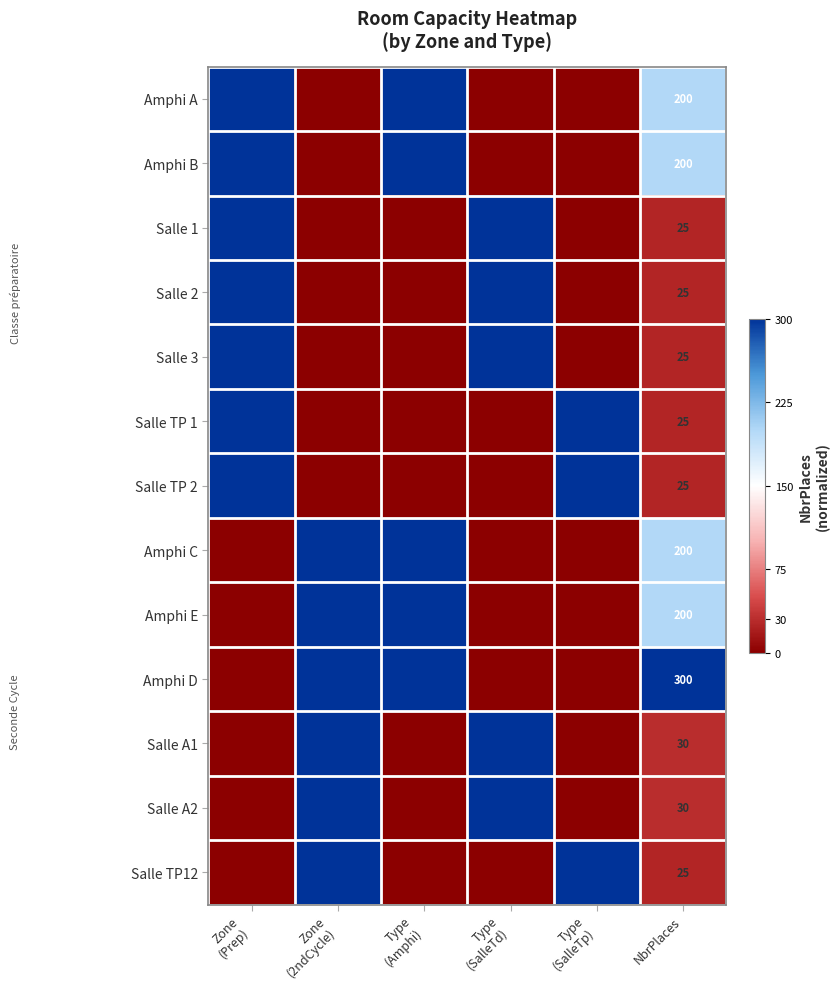

Is it true that Salle 2 equals 25 at NbrPlaces?

True